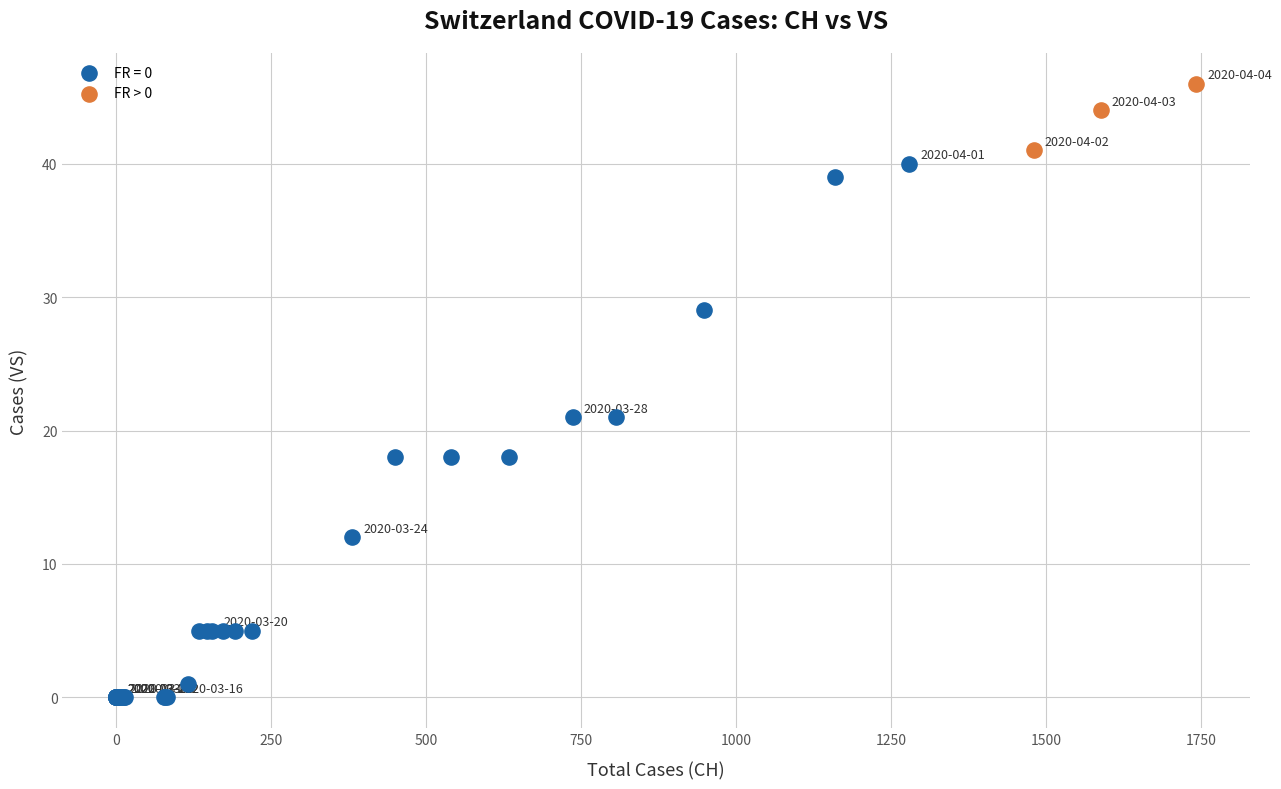

Which series has the largest Y range (max minus min)?

FR = 0